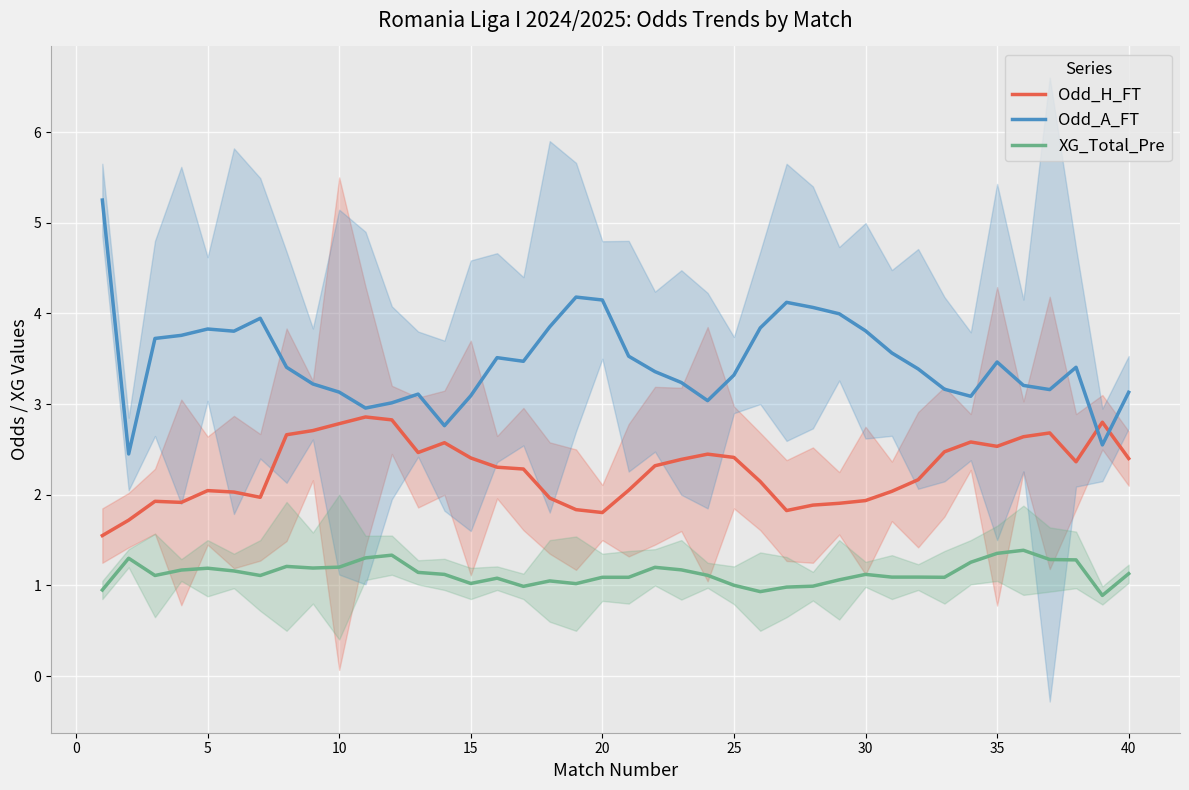

True or false: Odd_A_FT has a value of 4.6 at 25.

False